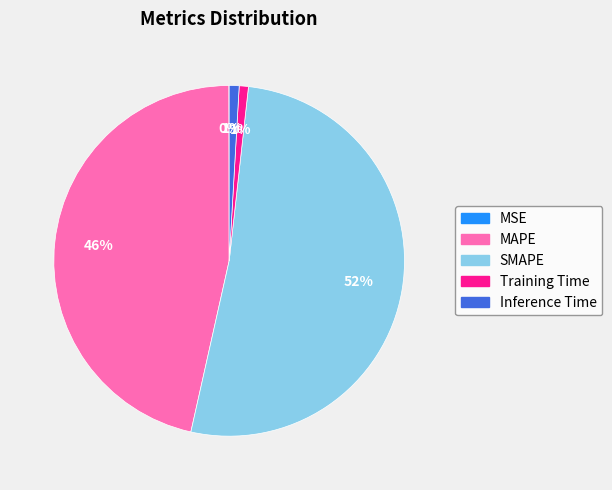

To the nearest percent, what is the combined percentage of SMAPE and Inference Time?

53%